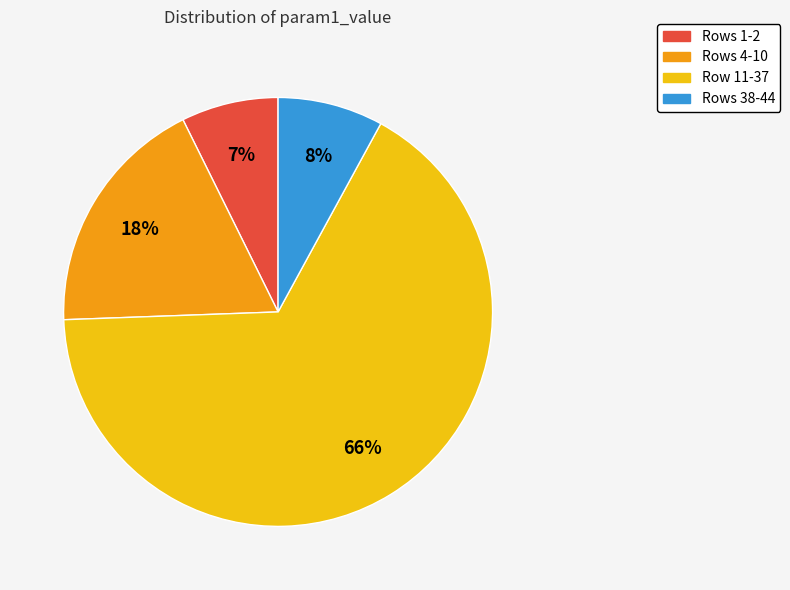

Count the number of slices in the pie.

4